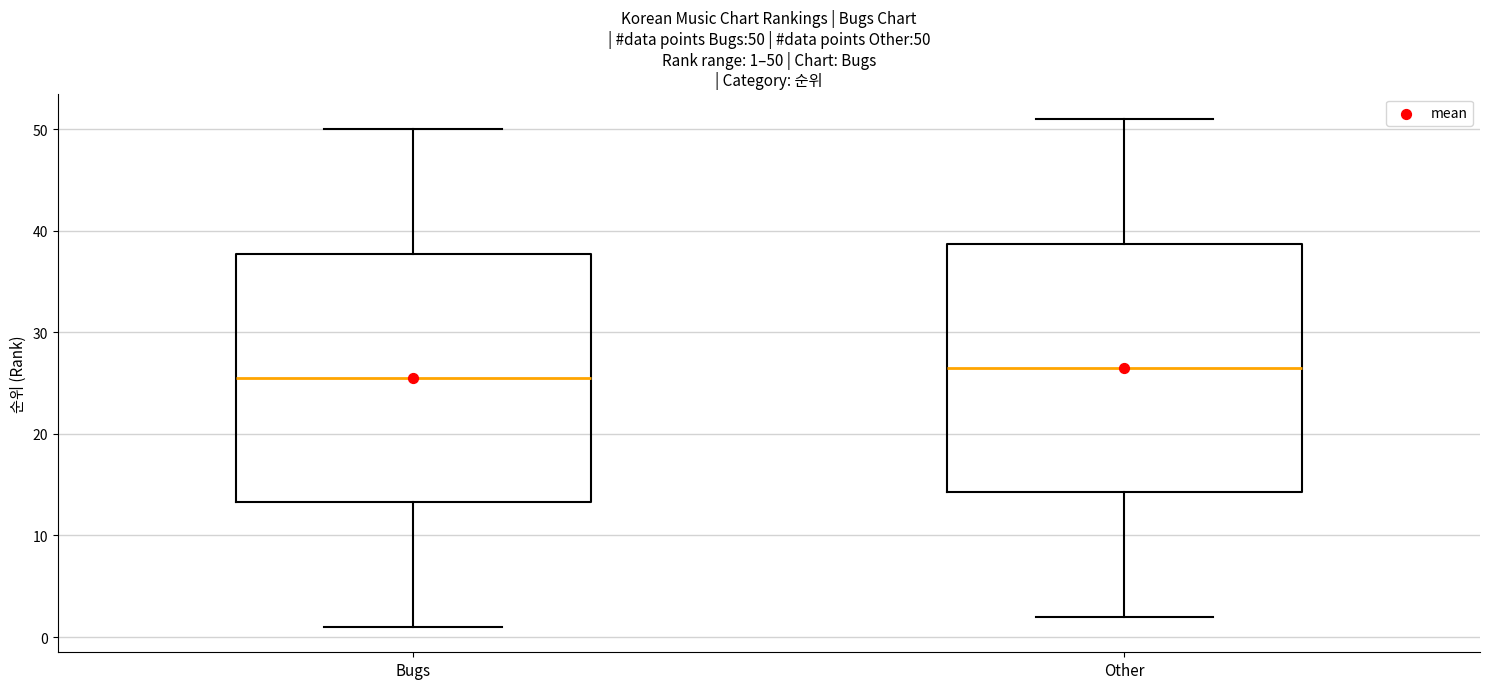

Which box's median line is the lowest?

Bugs